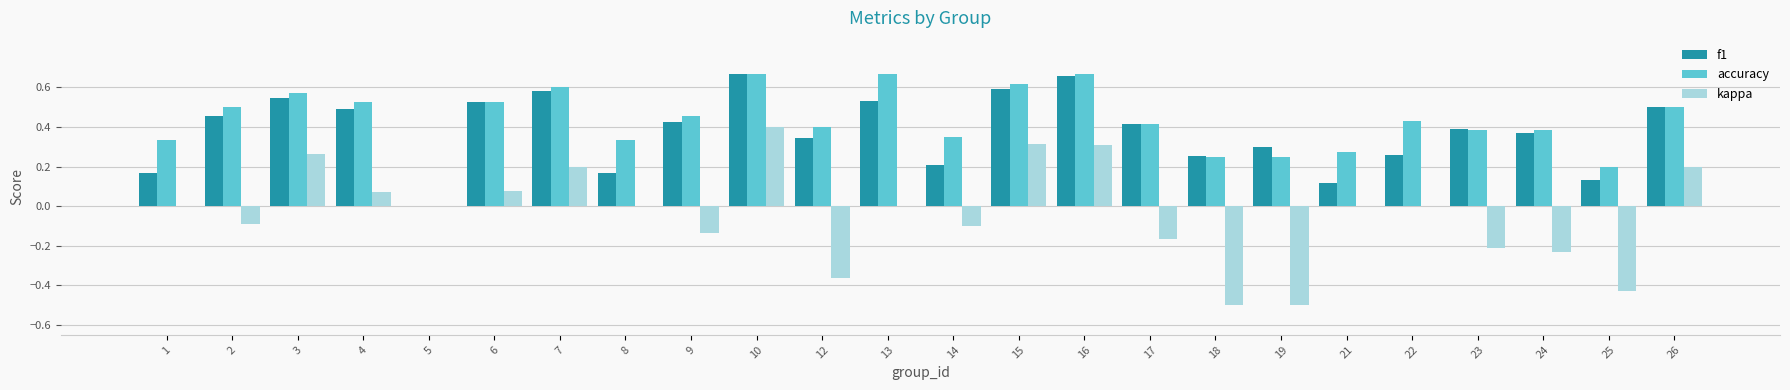

Which series changed the most between 2 and 22?

f1